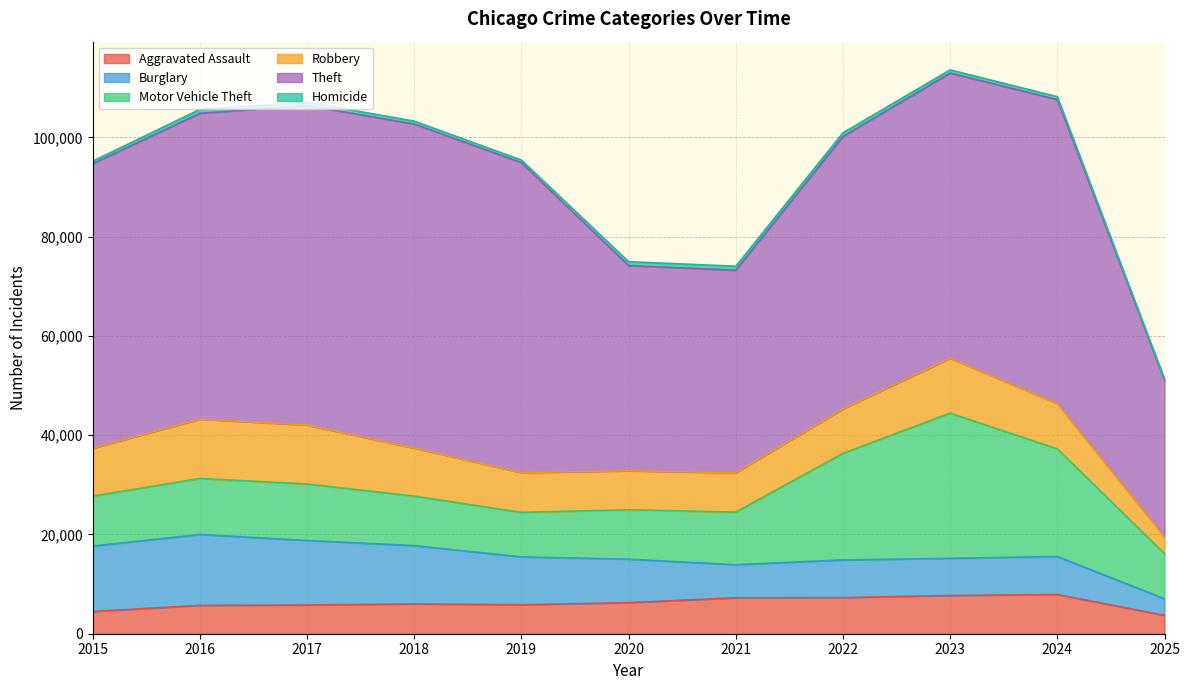

At which label does Aggravated Assault first exceed 6002?

2020